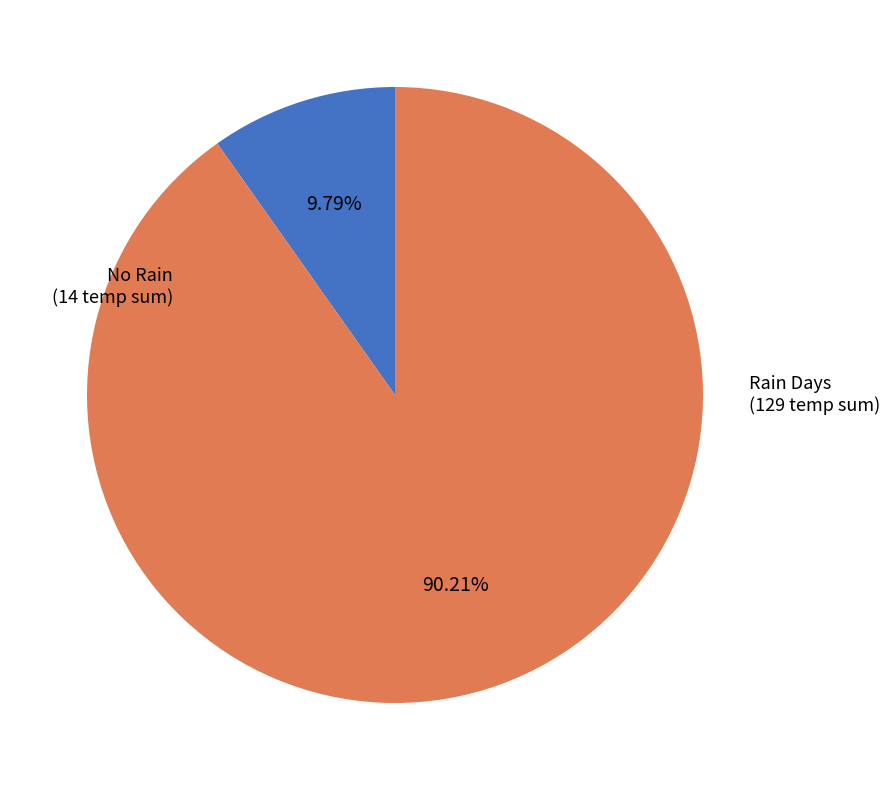

Does any single category account for the majority?

Yes